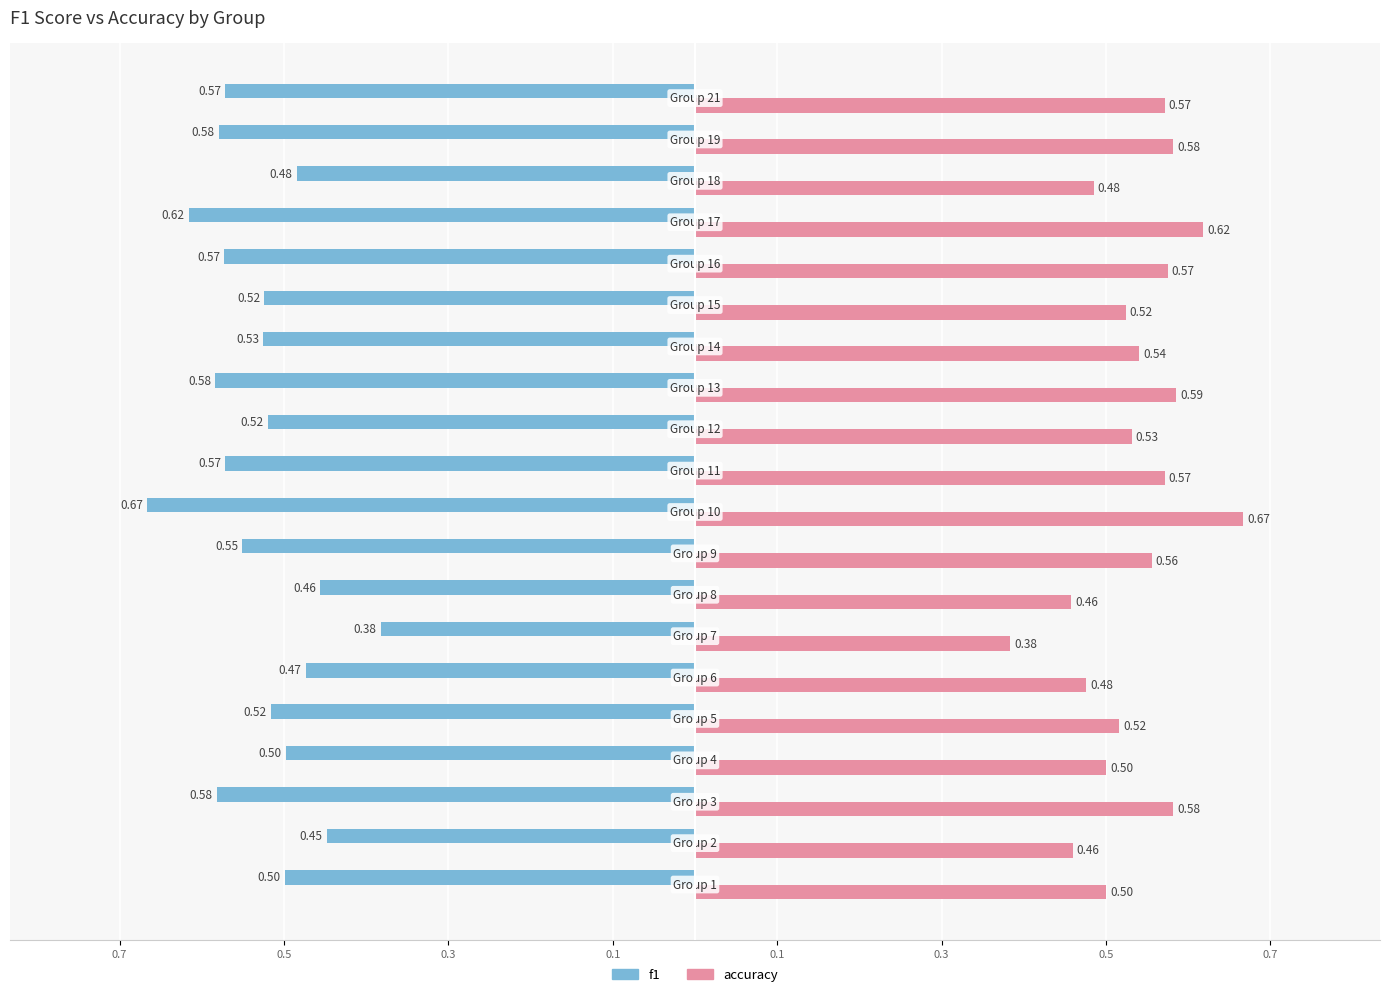

What are all the series names shown in the legend?

f1, accuracy